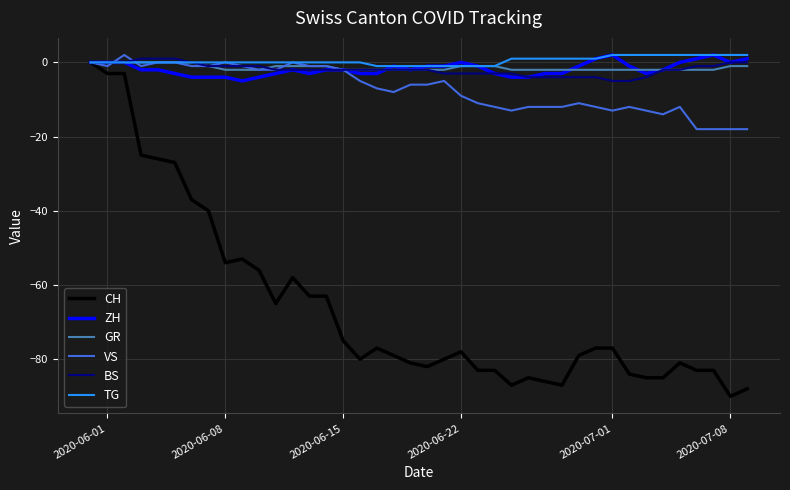

What is the smallest value displayed?

-90